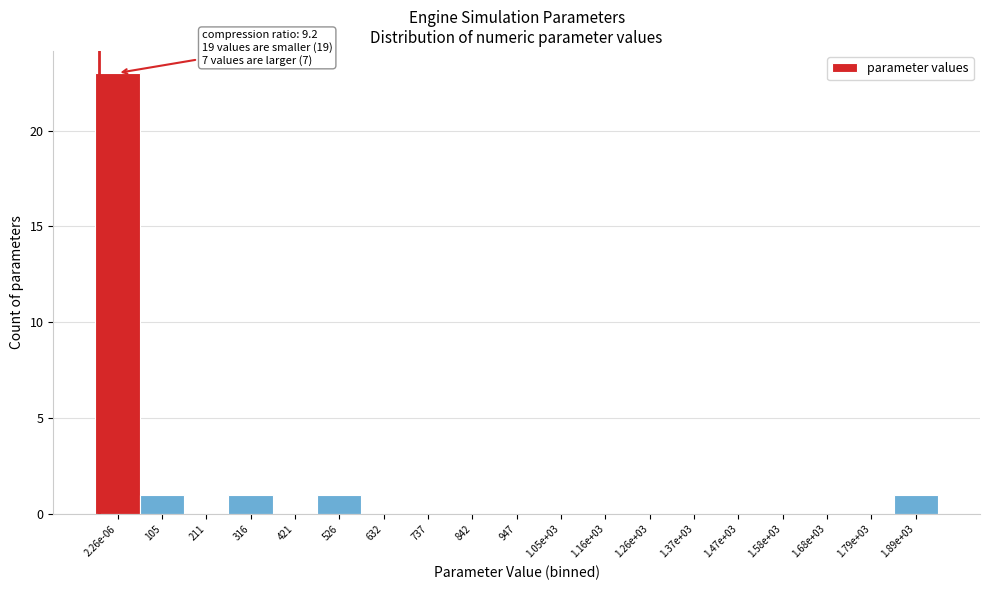

Reading left to right, list all the values displayed in this chart.

2.26e-06=23	105=1	211=0	316=1	421=0	526=1	632=0	737=0	842=0	947=0	1.05e+03=0	1.16e+03=0	1.26e+03=0	1.37e+03=0	1.47e+03=0	1.58e+03=0	1.68e+03=0	1.79e+03=0	1.89e+03=1